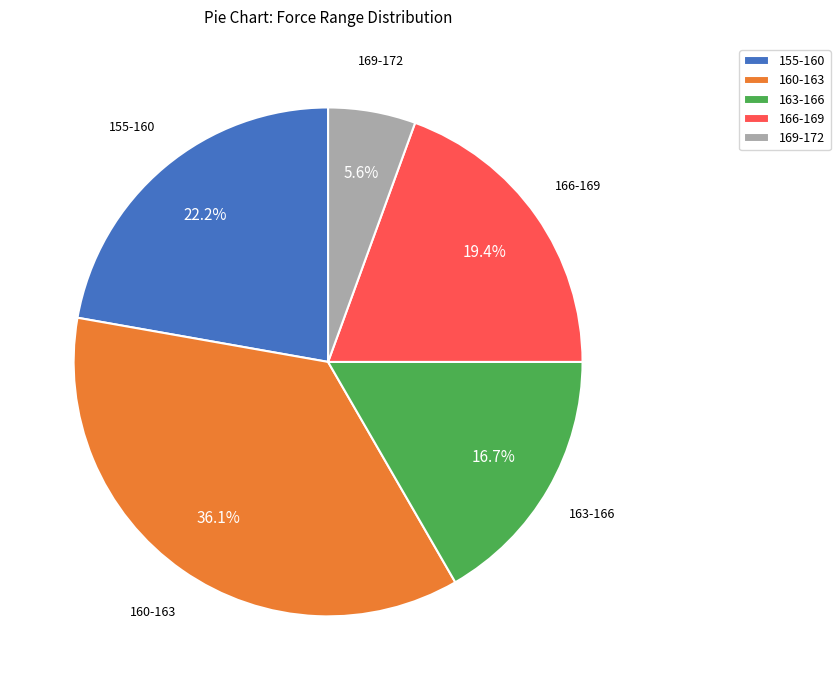

What portion of the pie excludes 160-163?

63.9%